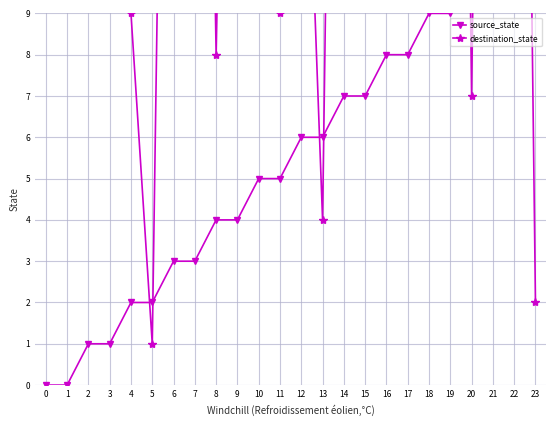

How many lines are shown in the chart?

2